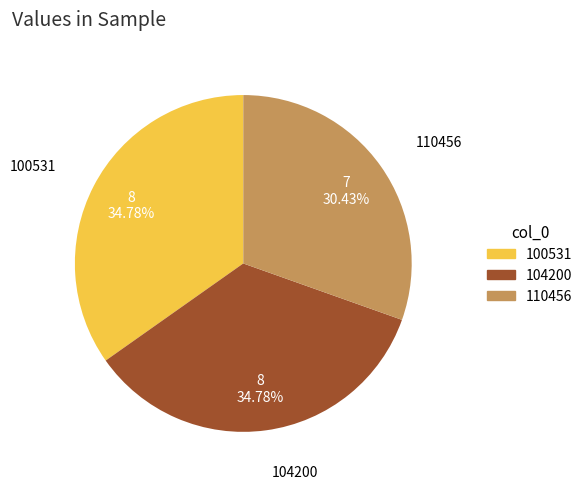

To the nearest percent, what is the average slice percentage?

33%